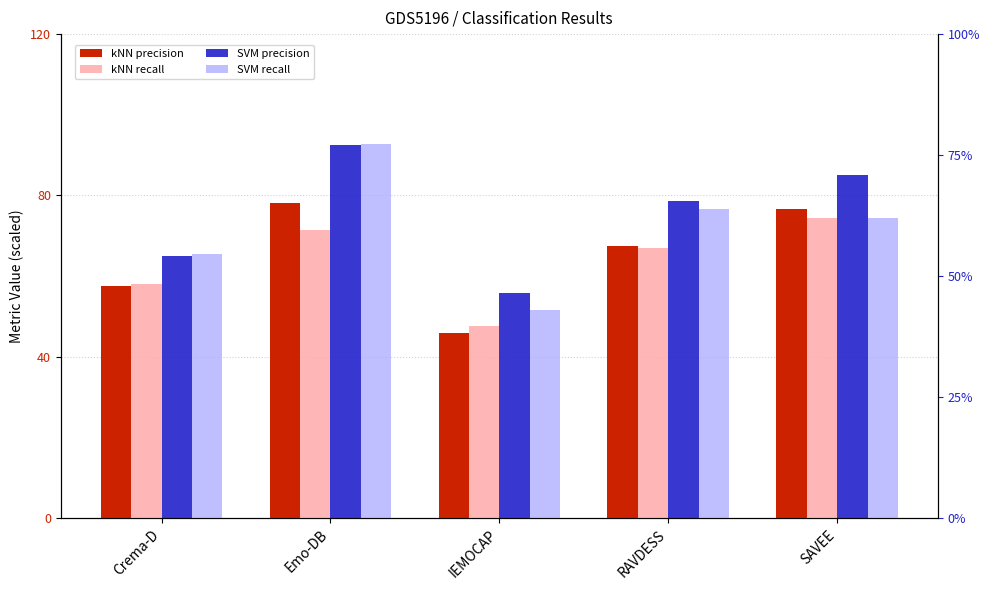

Which has a higher value, Emo-DB or Crema-D?

Emo-DB